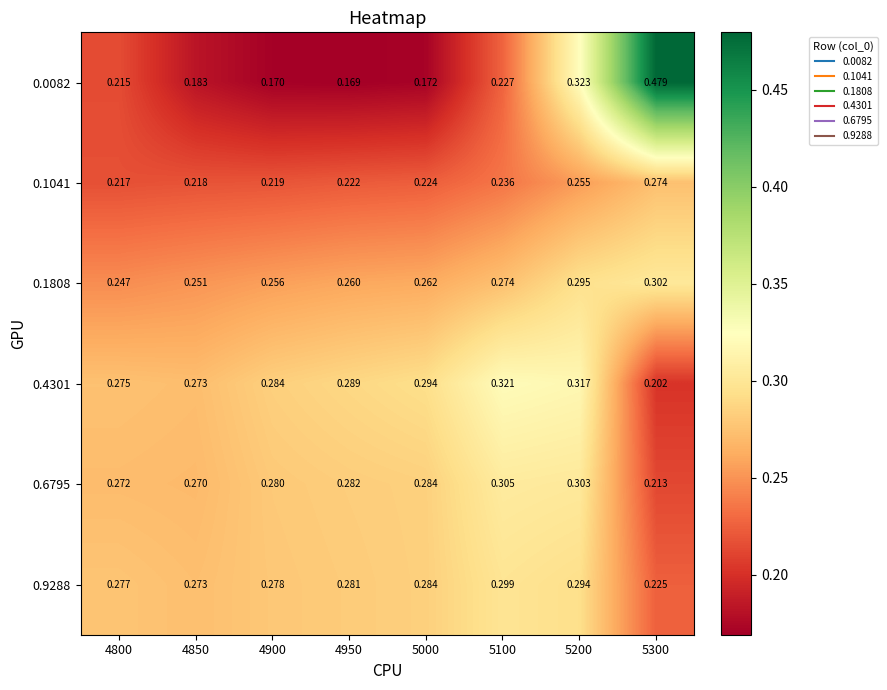

Which series has the largest total across all categories?

0.4301